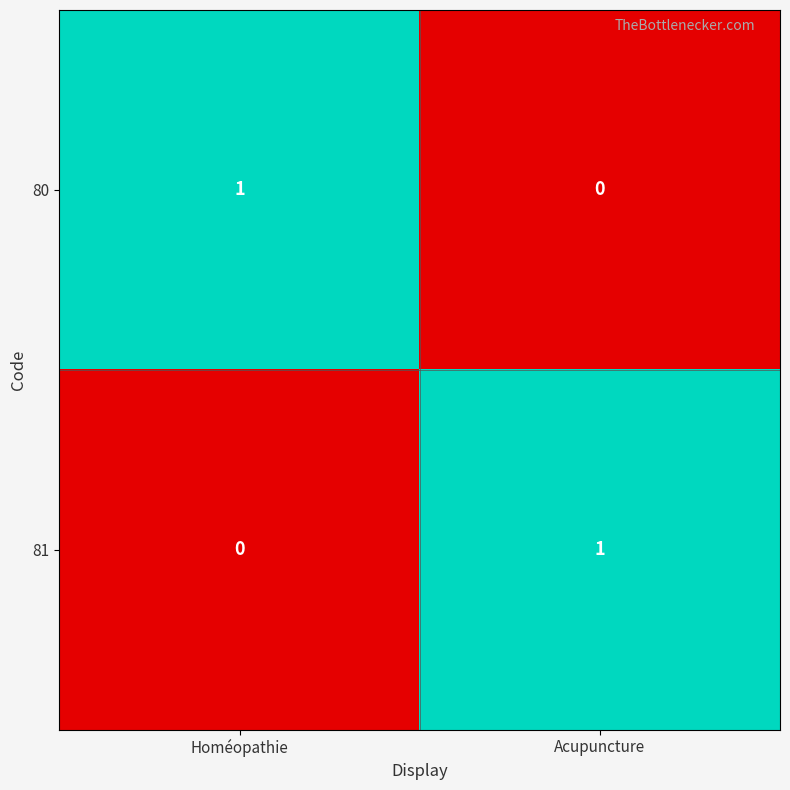

At which label is 81 closest to 0?

Homéopathie